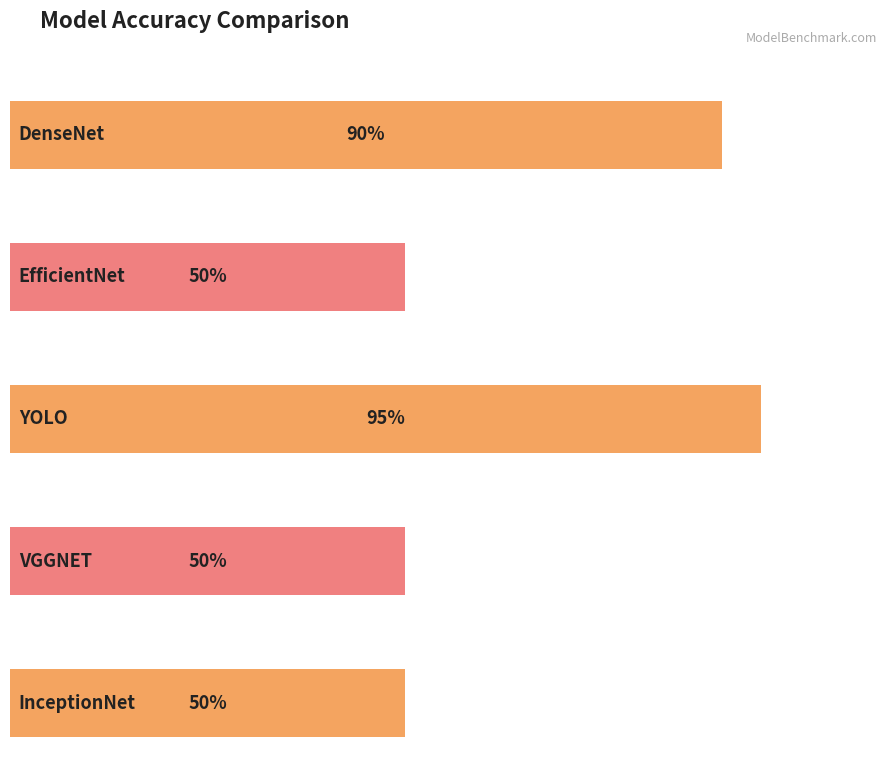

What value does the data have at DenseNet?

0.9